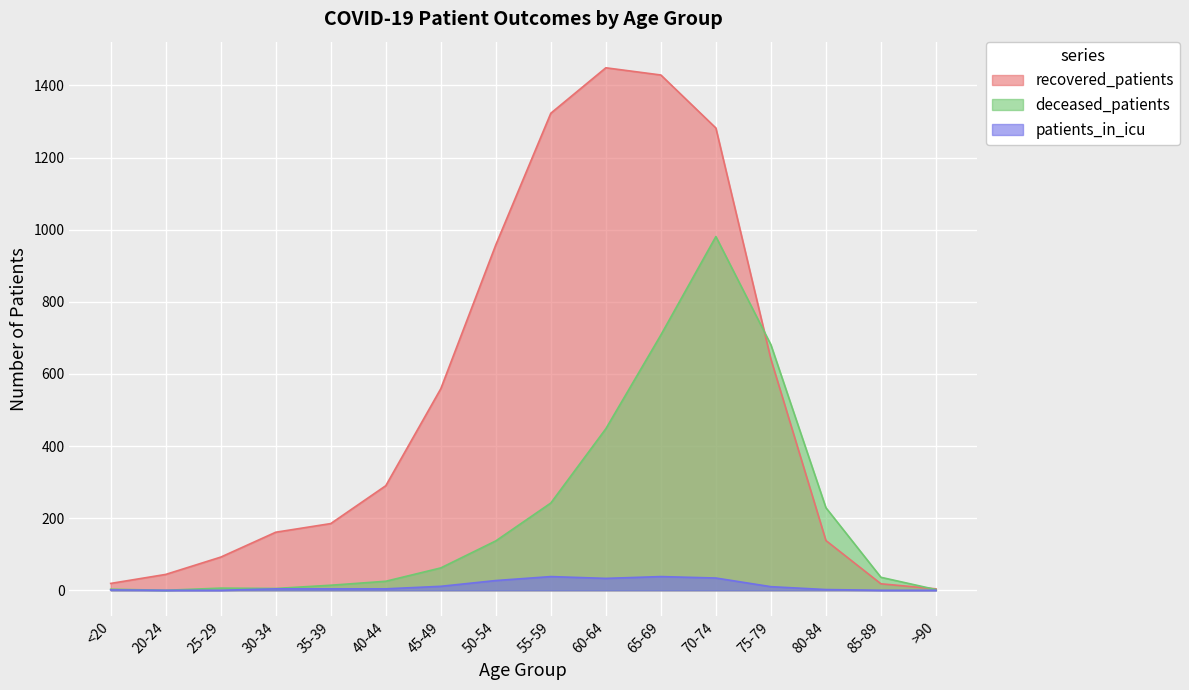

What is the average value of the recovered_patients series?

537